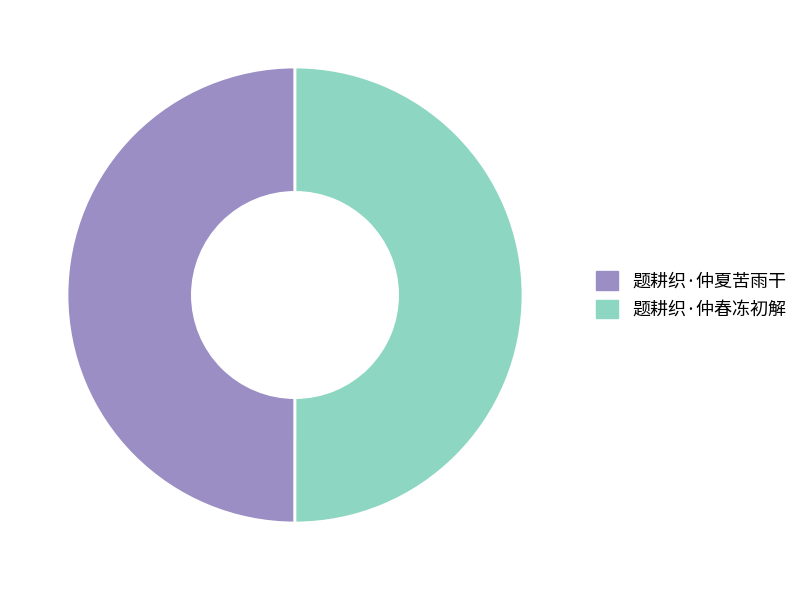

Is it true that 题耕织·仲夏苦雨干 is 50% of the pie?

True